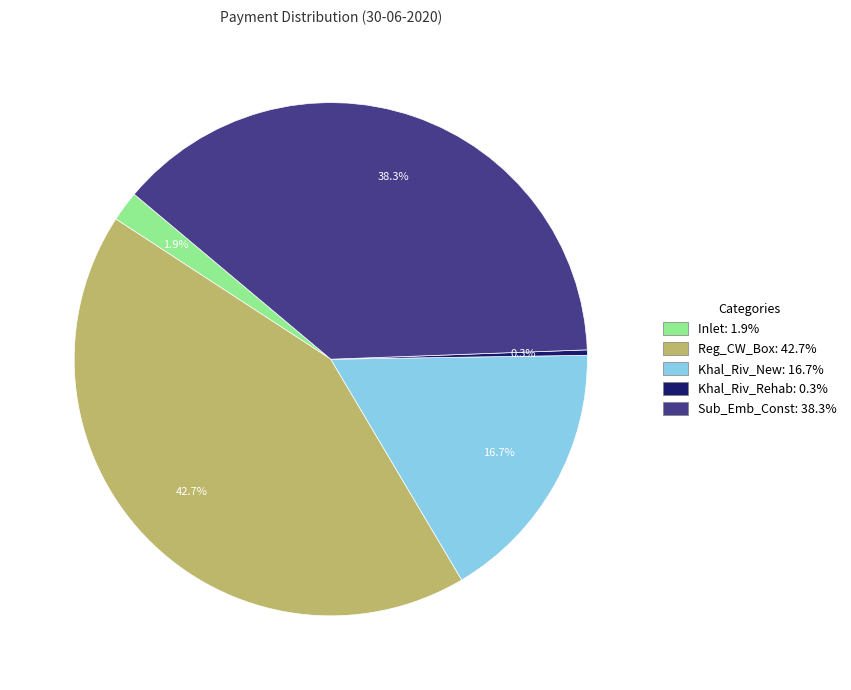

Does any single category account for the majority?

No